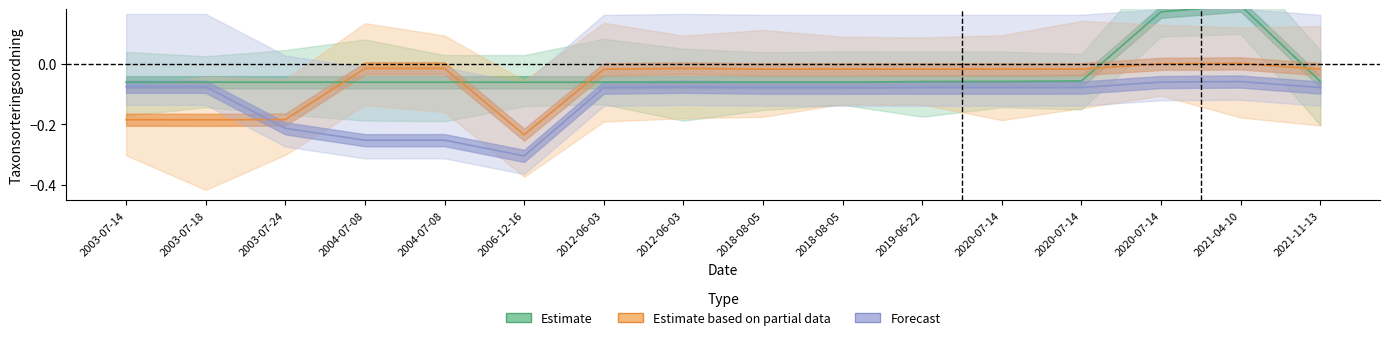

Reading left to right, what are all the values shown in this chart?

Estimate: -0.1	-0.1	-0.1	-0.1	-0.1	-0.1	-0.1	-0.1	-0.1	-0.1	-0.1	-0.1	-0.1	0.2	0.2	-0.1
Estimate based on partial data: -0.2	-0.2	-0.2	-0.0	-0.0	-0.2	-0.0	-0.0	-0.0	-0.0	-0.0	-0.0	-0.0	-0.0	0.0	-0.0
Forecast: -0.1	-0.1	-0.2	-0.3	-0.3	-0.3	-0.1	-0.1	-0.1	-0.1	-0.1	-0.1	-0.1	-0.1	-0.1	-0.1